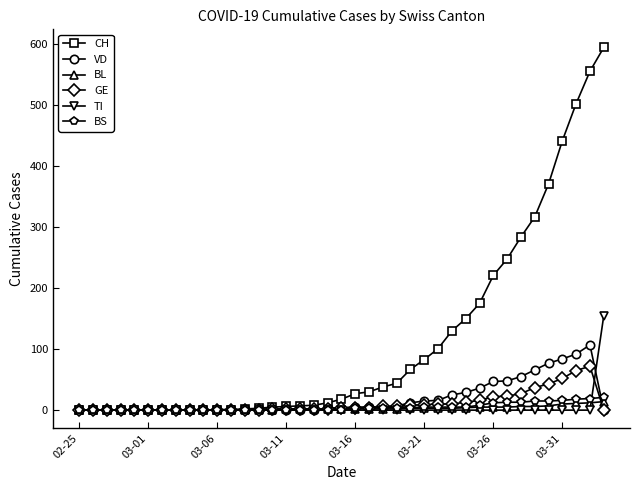

At how many categories does at least one series exceed 390?

4